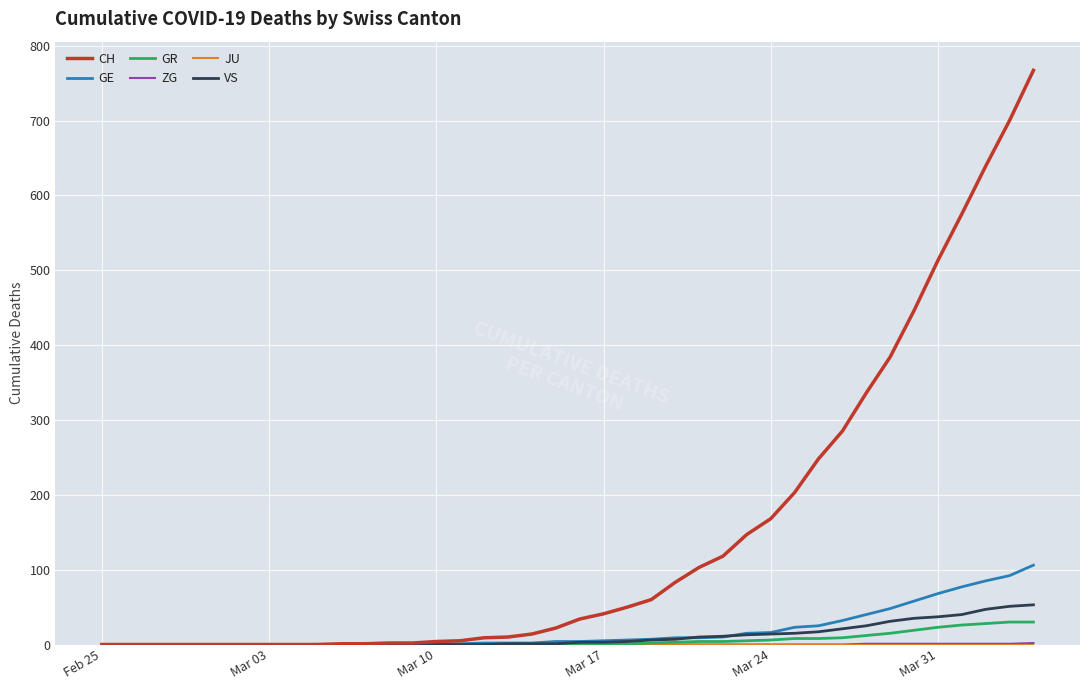

What is the maximum value shown in the chart?

767